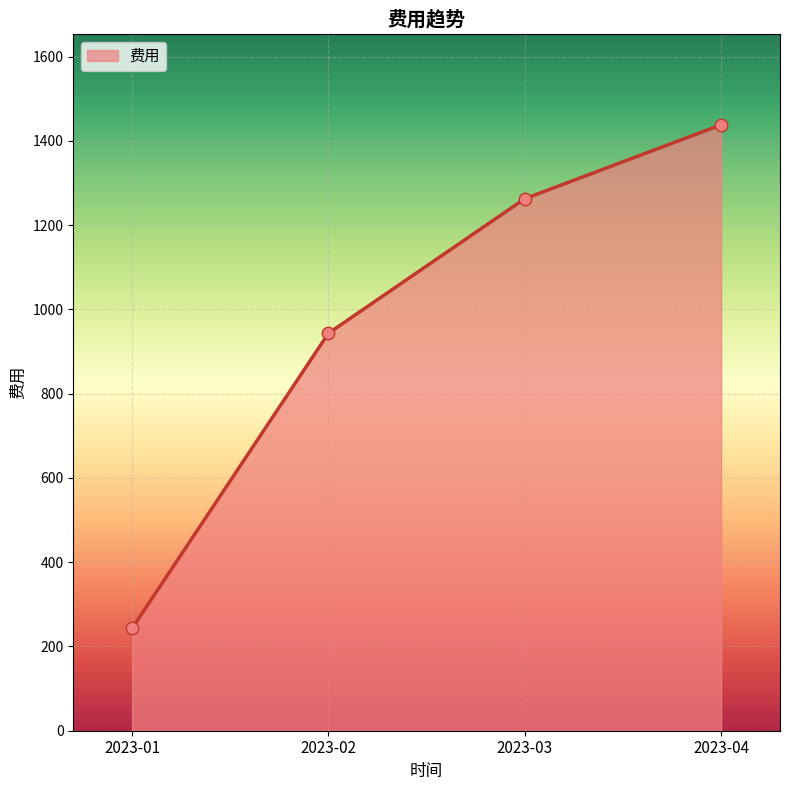

What is the change in value from 2023-01 to 2023-02?

+700.2